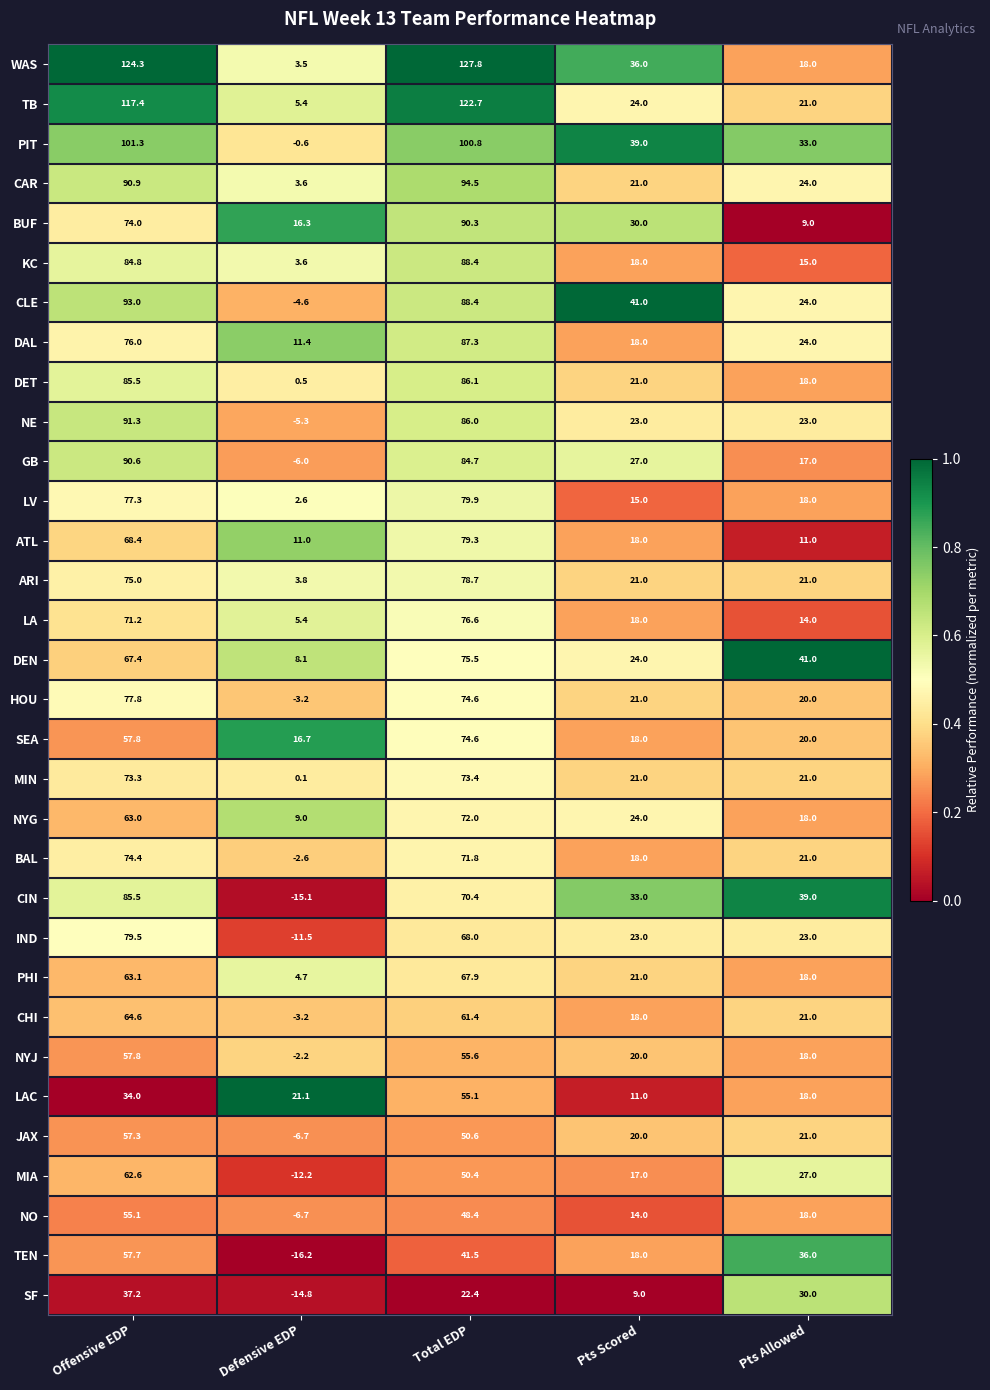

What is the spread (max minus min) of values at Total EDP?

105.4